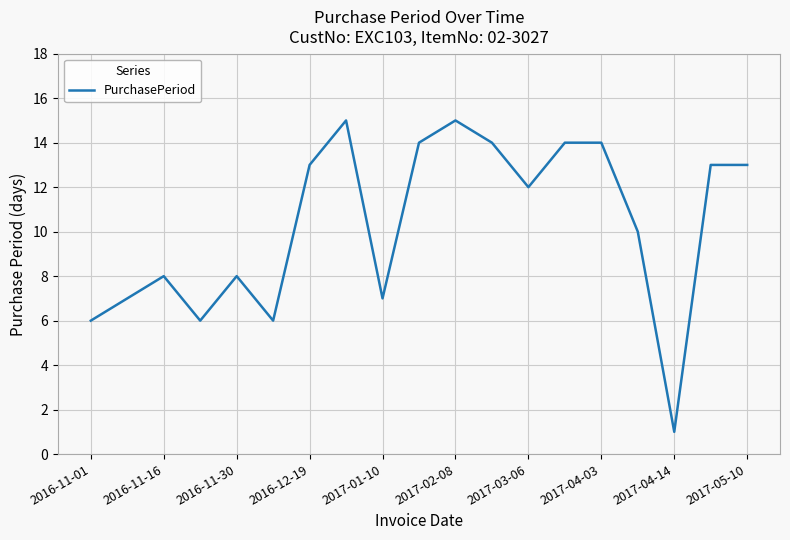

What is the greatest value displayed?

15